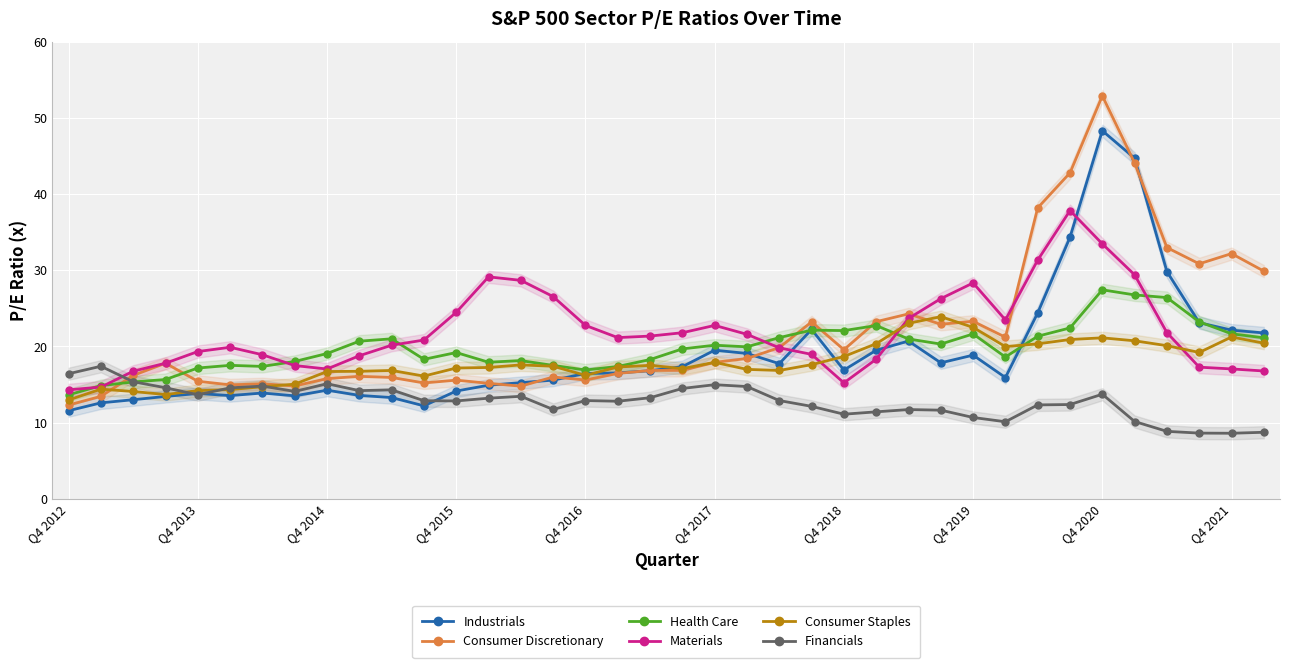

True or false: Consumer Staples and Financials cross at least once.

True